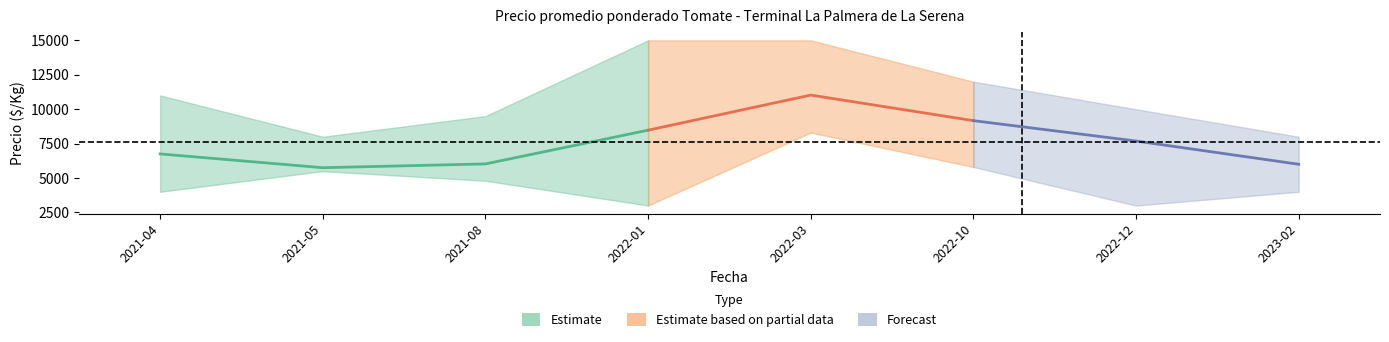

How many interior local peaks does the Precio minimo series have?

2